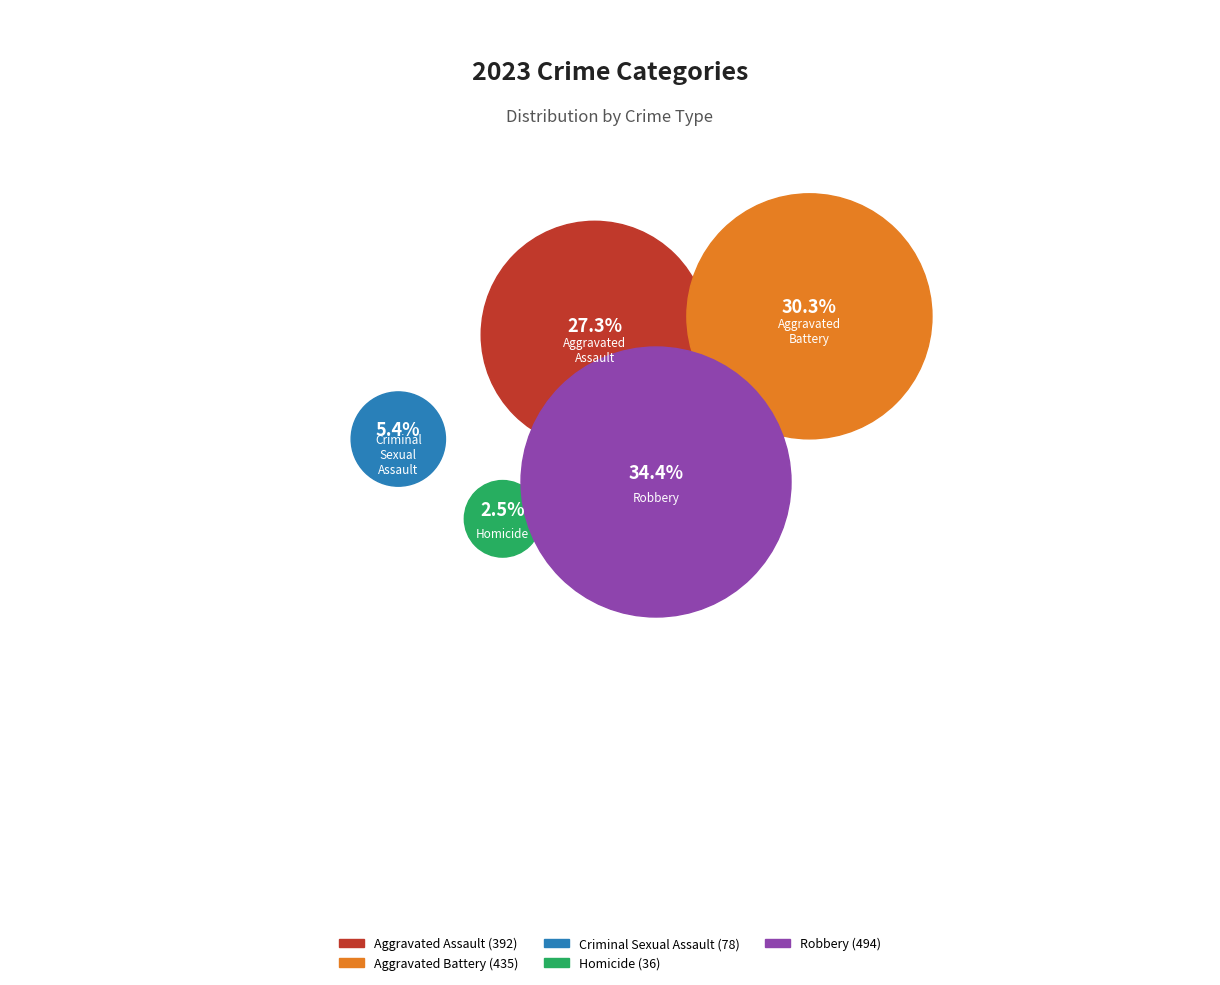

Does Aggravated Assault represent more than half of the total?

No